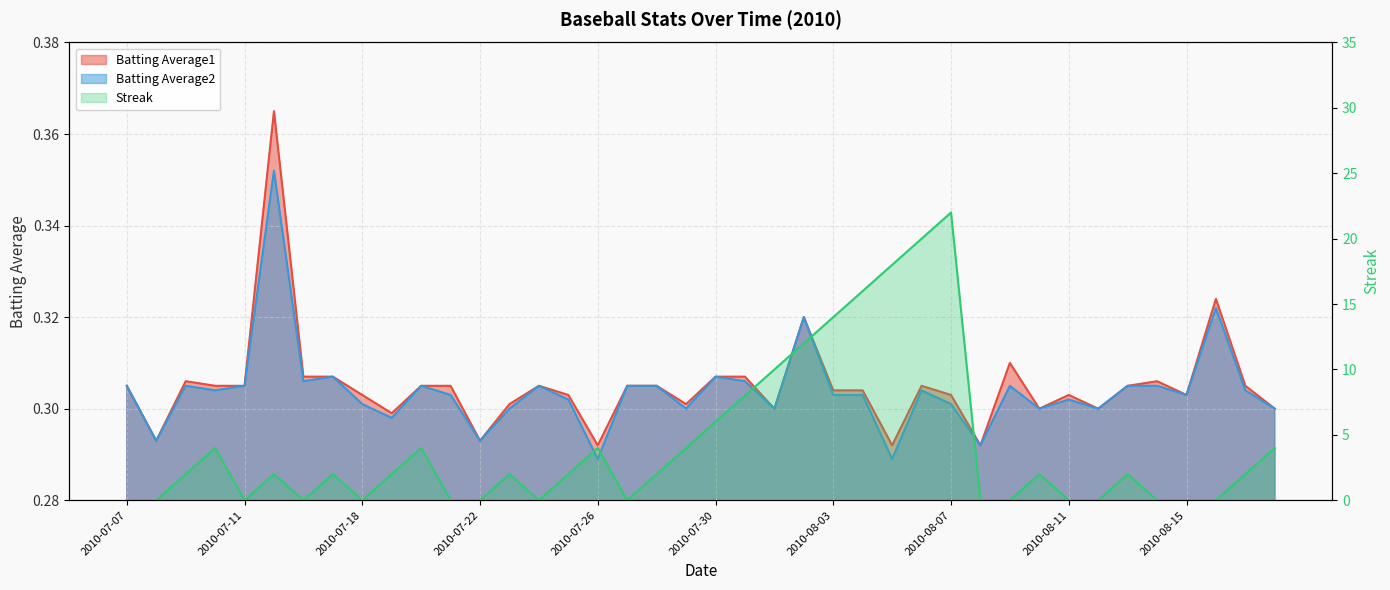

What is the lowest value of the Batting Average1 series?

0.3